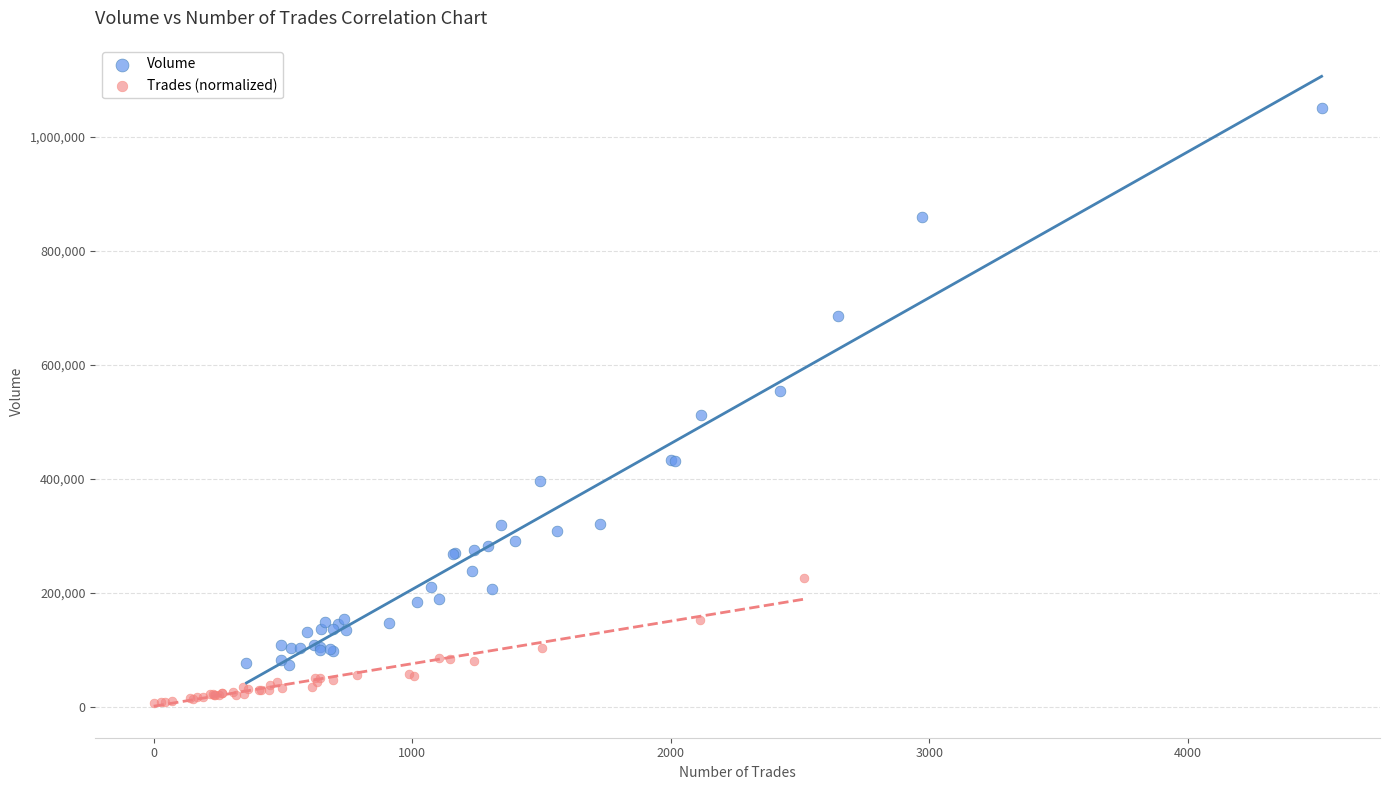

Which series contains the lowest Y value?

Trades (normalized)